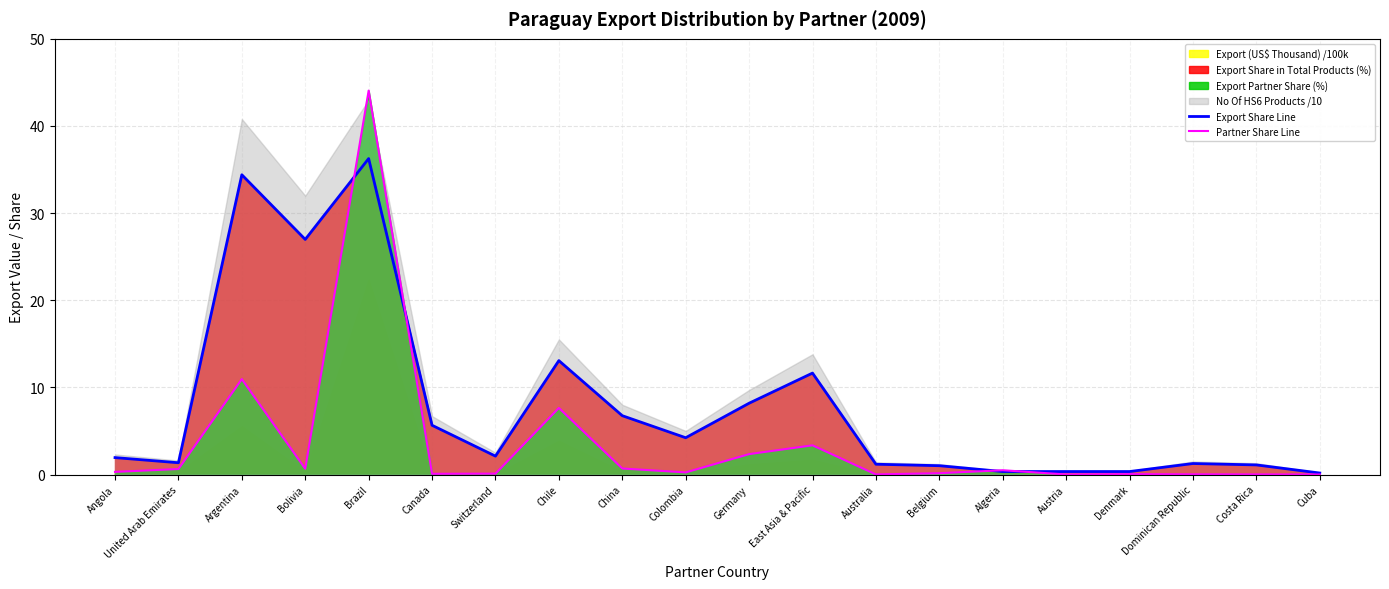

Where is Partner Share Line nearest to the value 22?

Argentina